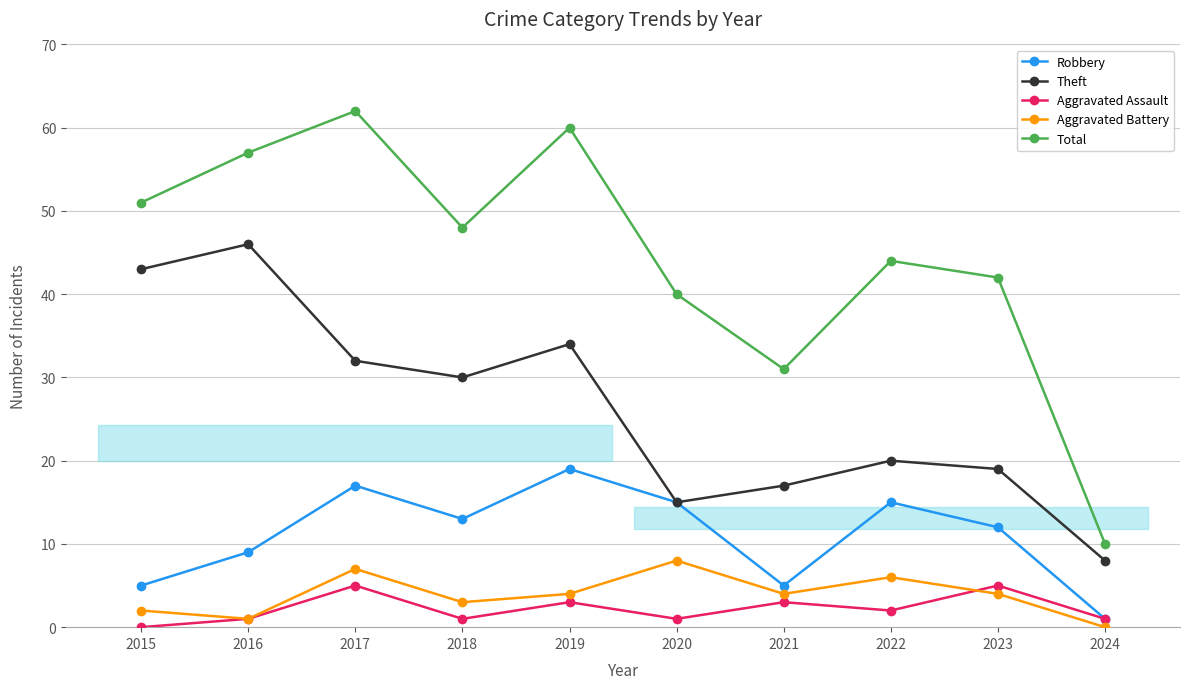

Reading left to right, transcribe all the data shown in this chart.

Robbery: 5	9	17	13	19	15	5	15	12	1
Theft: 43	46	32	30	34	15	17	20	19	8
Aggravated Assault: 0	1	5	1	3	1	3	2	5	1
Aggravated Battery: 2	1	7	3	4	8	4	6	4	0
Total: 51	57	62	48	60	40	31	44	42	10